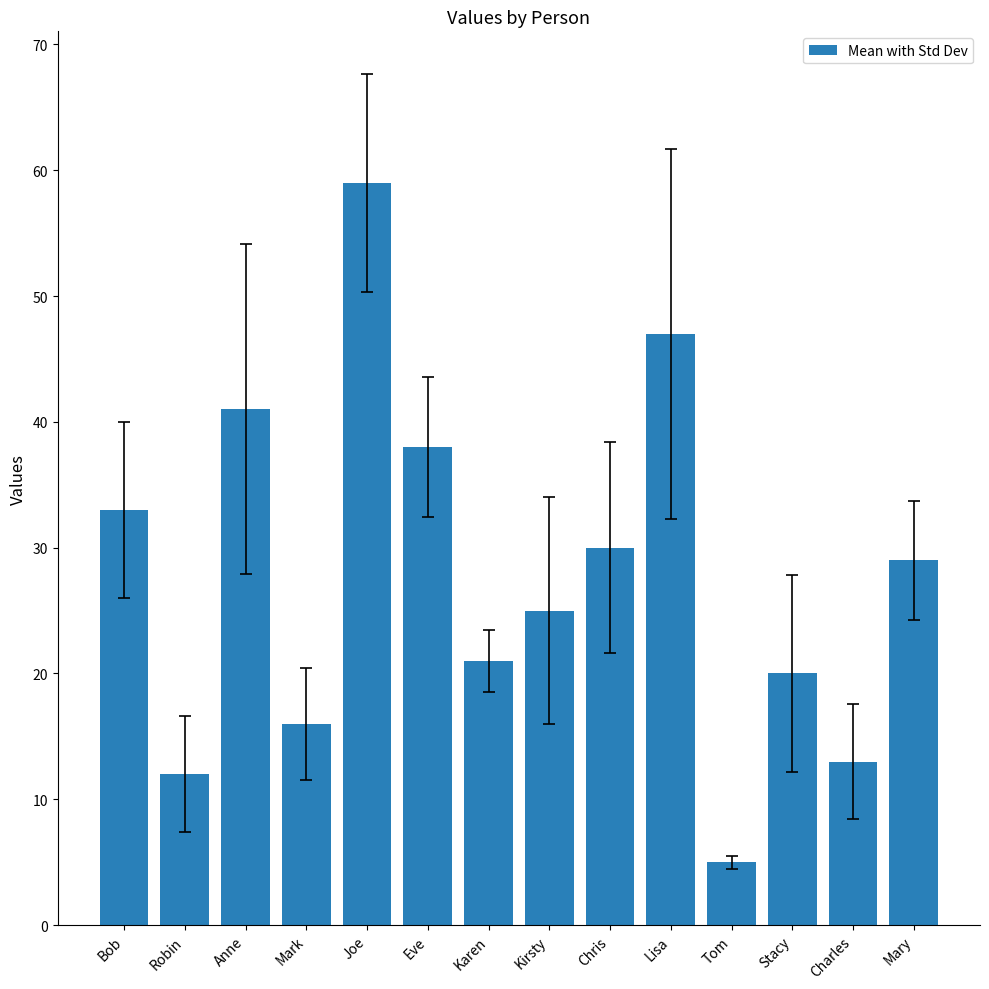

What is the average value?

28